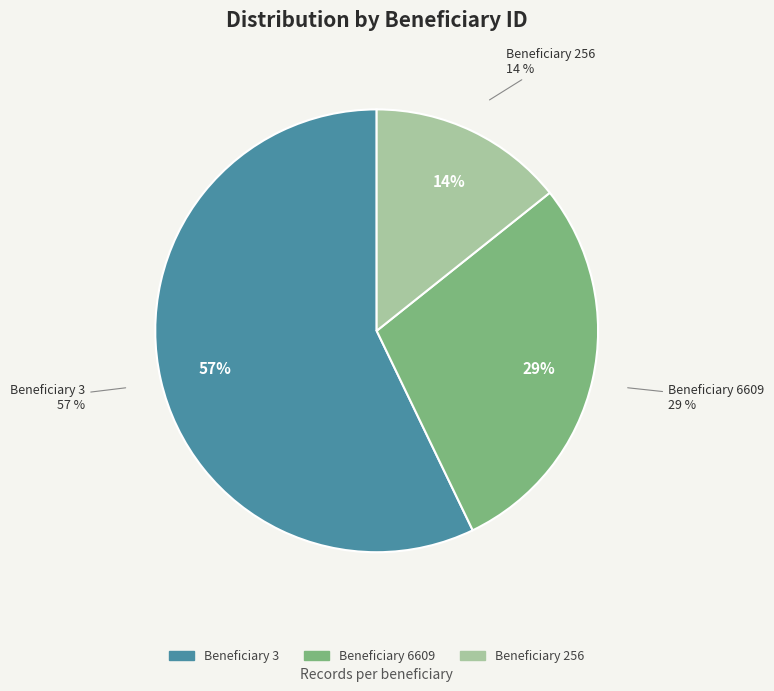

The 6609 slice represents 29% of the pie. True or false?

True